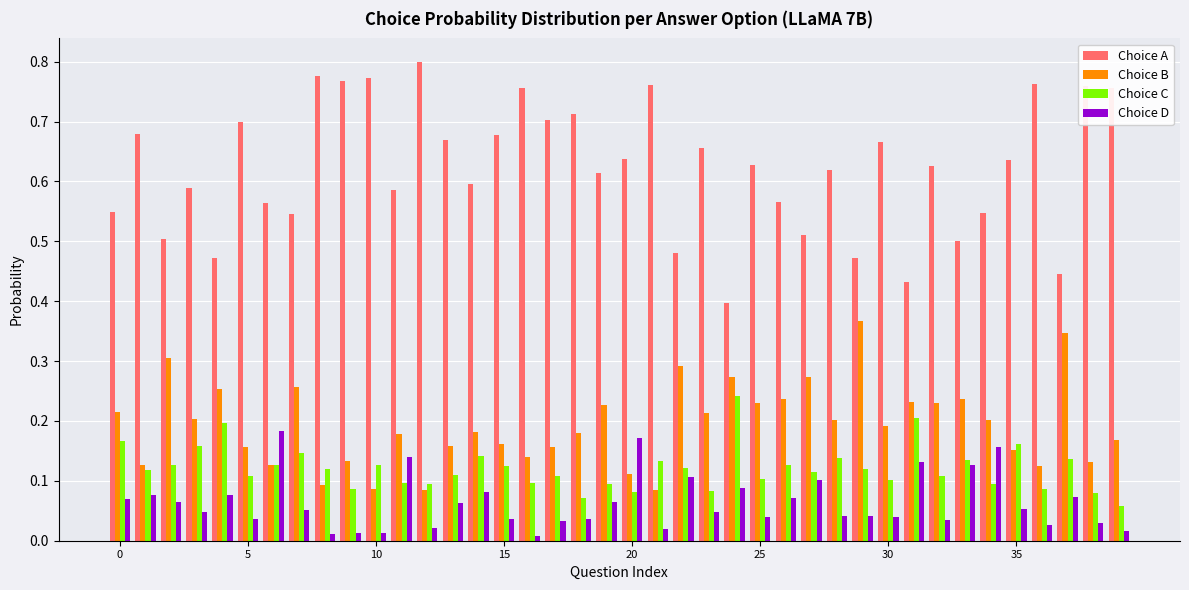

Which series has the largest range (max minus min)?

Choice A